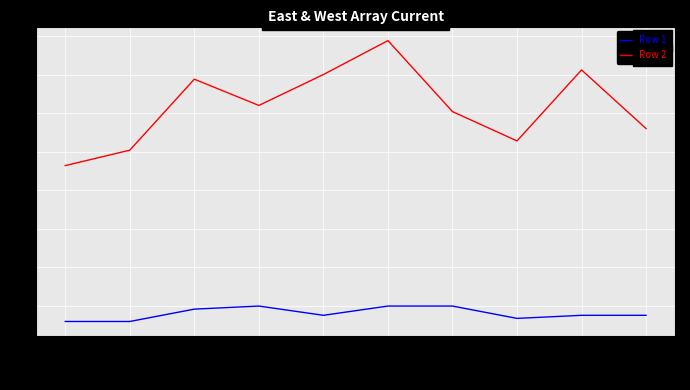

List the labels in order of Row 2 value, largest first.

132.025, 132.0265, 132.0245, 132.0235, 132.024, 132.0255, 132.027, 132.026, 132.023, 132.0225